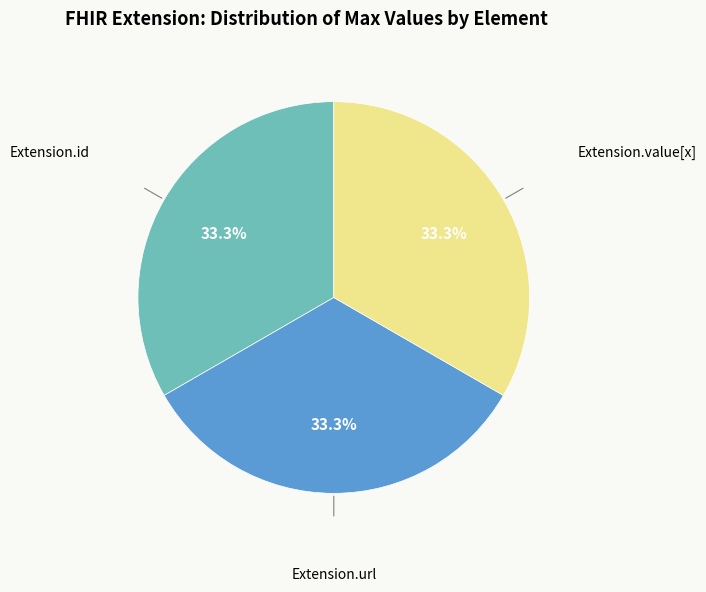

Is there any slice that represents more than half of the pie?

No